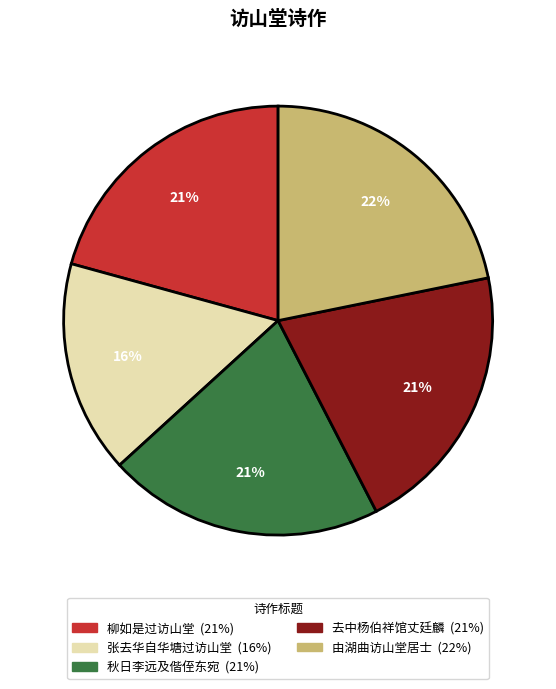

To the nearest percent, what is the average slice percentage?

20%